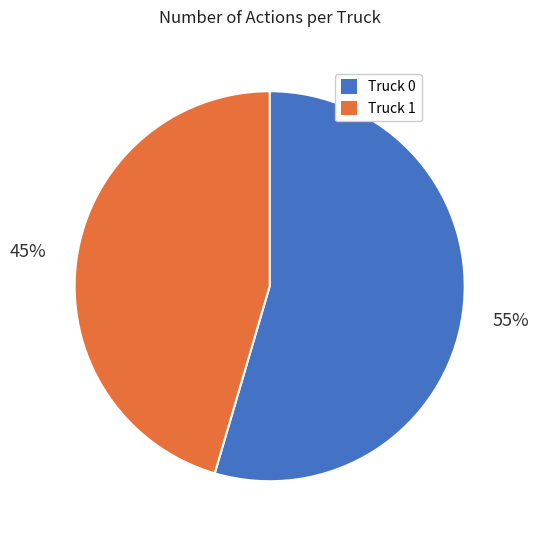

Combined, do Truck 1 and Truck 0 account for over 50%?

Yes